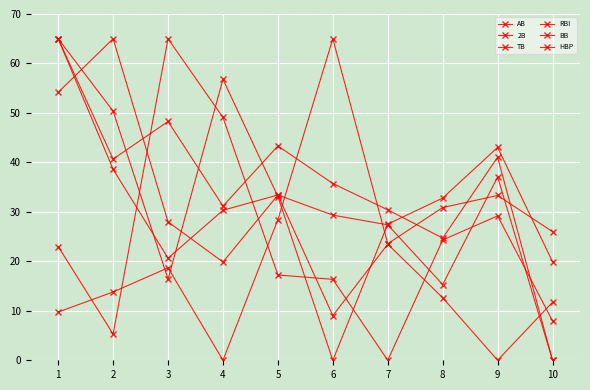

Reading left to right, extract all data points from this chart.

AB: 1=65.0	2=50.4	3=16.4	4=56.8	5=33.1	6=0.0	7=27.5	8=32.8	9=43.0	10=19.9
2B: 1=54.2	2=65.0	3=28.0	4=19.9	5=33.4	6=9.0	7=23.5	8=12.6	9=0.0	10=11.7
TB: 1=65.0	2=38.6	3=20.6	4=30.3	5=33.4	6=29.3	7=27.4	8=15.3	9=37.1	10=0.0
RBI: 1=65.0	2=40.7	3=48.3	4=31.2	5=43.3	6=35.7	7=30.4	8=24.7	9=41.1	10=0.0
BB: 1=23.0	2=5.3	3=65.0	4=49.1	5=17.2	6=16.4	7=0.0	8=24.3	9=29.2	10=8.0
HBP: 1=9.8	2=13.8	3=18.7	4=0.0	5=28.4	6=65.0	7=23.6	8=30.9	9=33.3	10=26.0